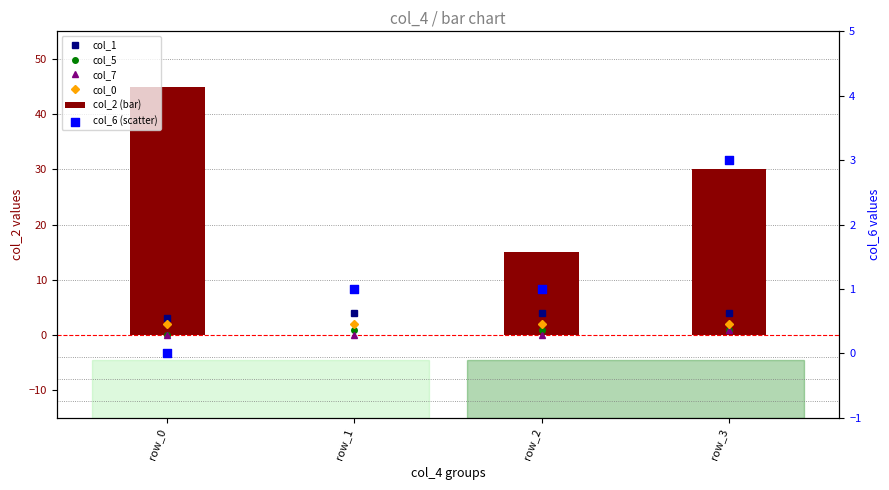

Which series contains the highest Y value?

col_2 (bar)